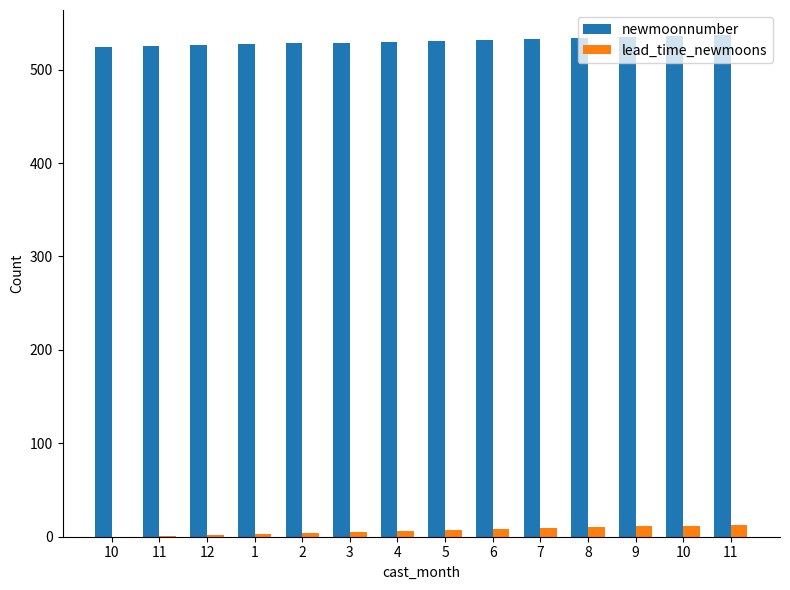

At which category is the sum across all series the highest?

11